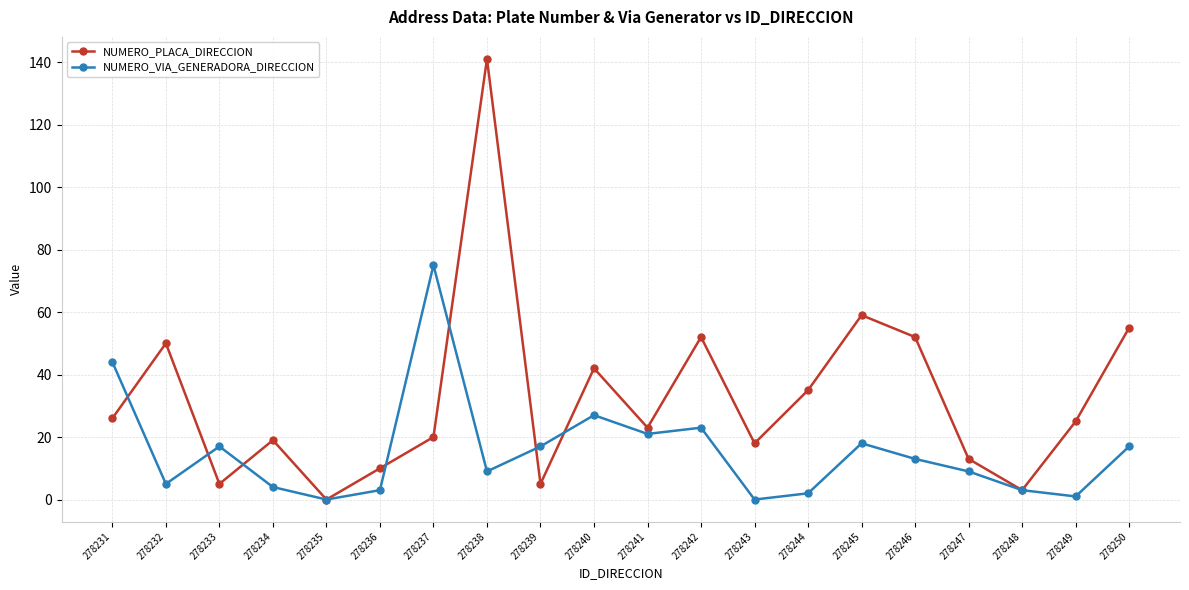

What is the total value across all series at 278233?

22